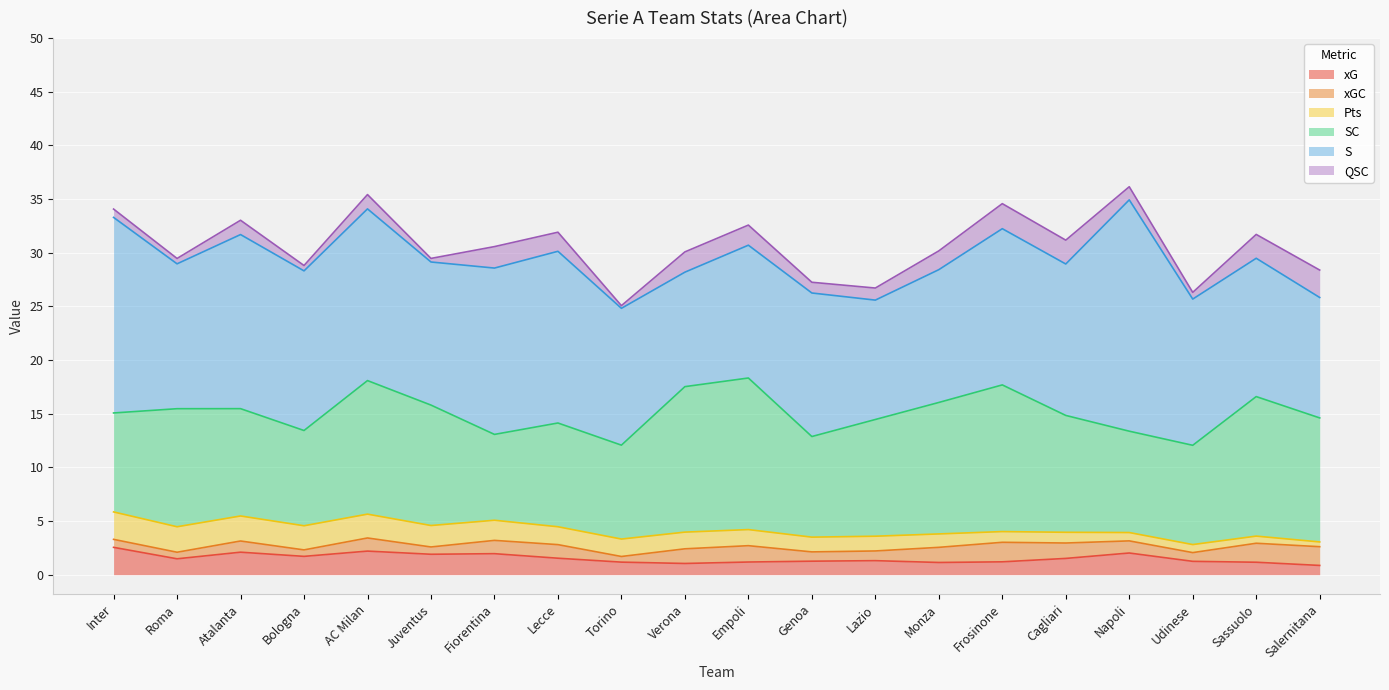

Reading right to left, what are all the values shown in this chart?

xG: 0.9	1.2	1.2	2.0	1.5	1.2	1.1	1.3	1.3	1.2	1.0	1.2	1.5	2.0	1.9	2.2	1.7	2.1	1.5	2.5
xGC: 1.7	1.8	0.8	1.1	1.4	1.8	1.4	0.9	0.9	1.5	1.4	0.5	1.3	1.2	0.7	1.2	0.6	1.0	0.6	0.7
Pts: 0.4	0.7	0.8	0.8	1.0	1.0	1.2	1.4	1.4	1.5	1.6	1.6	1.7	1.9	2.0	2.2	2.2	2.3	2.4	2.6
SC: 11.6	13.0	9.2	9.4	10.9	13.7	12.2	10.9	9.4	14.1	13.6	8.8	9.7	8.0	11.2	12.4	8.9	10.0	11.0	9.2
S: 11.2	12.9	13.6	21.6	14.1	14.6	12.4	11.1	13.4	12.4	10.7	12.8	16.0	15.5	13.3	16.0	14.9	16.2	13.5	18.2
QSC: 2.6	2.2	0.6	1.2	2.2	2.3	1.8	1.1	1.0	1.9	1.9	0.2	1.8	2.0	0.3	1.3	0.5	1.3	0.5	0.8